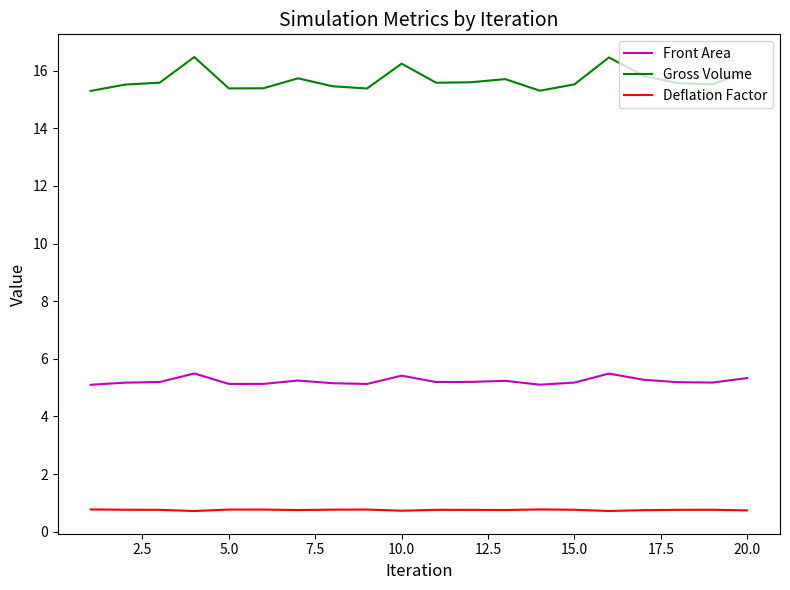

Which series has the largest range (max minus min)?

Gross Volume